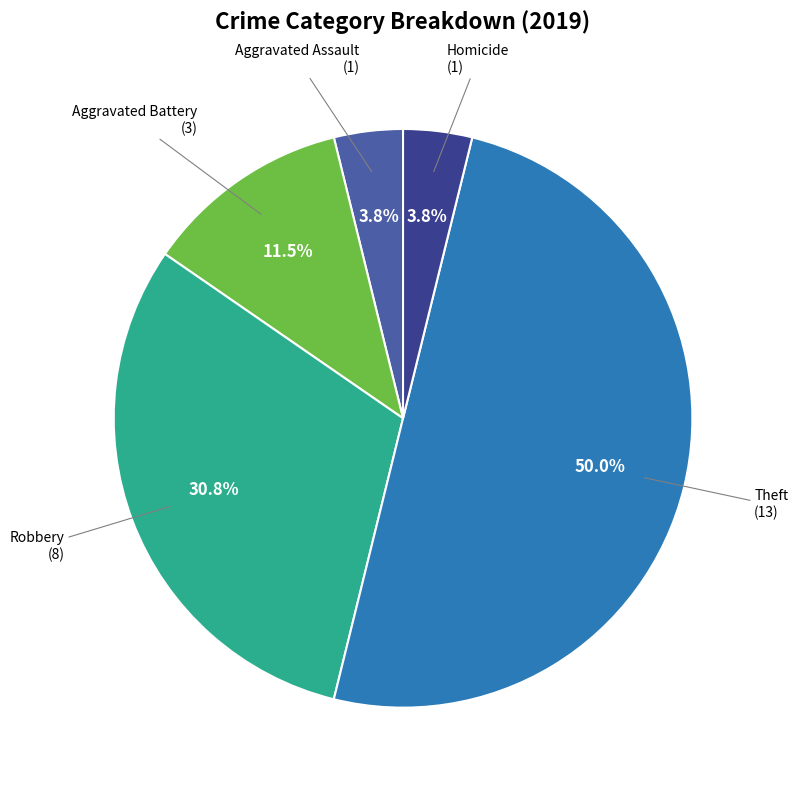

To the nearest percent, what is the average slice percentage?

20%